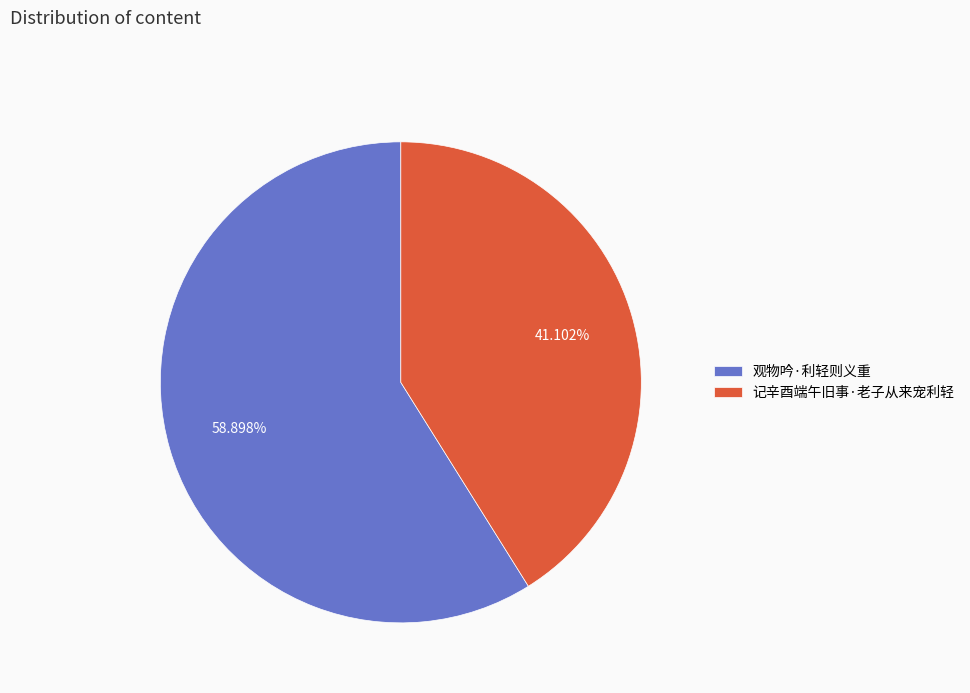

To the nearest percent, what is the difference between the largest and smallest slice percentages?

18%